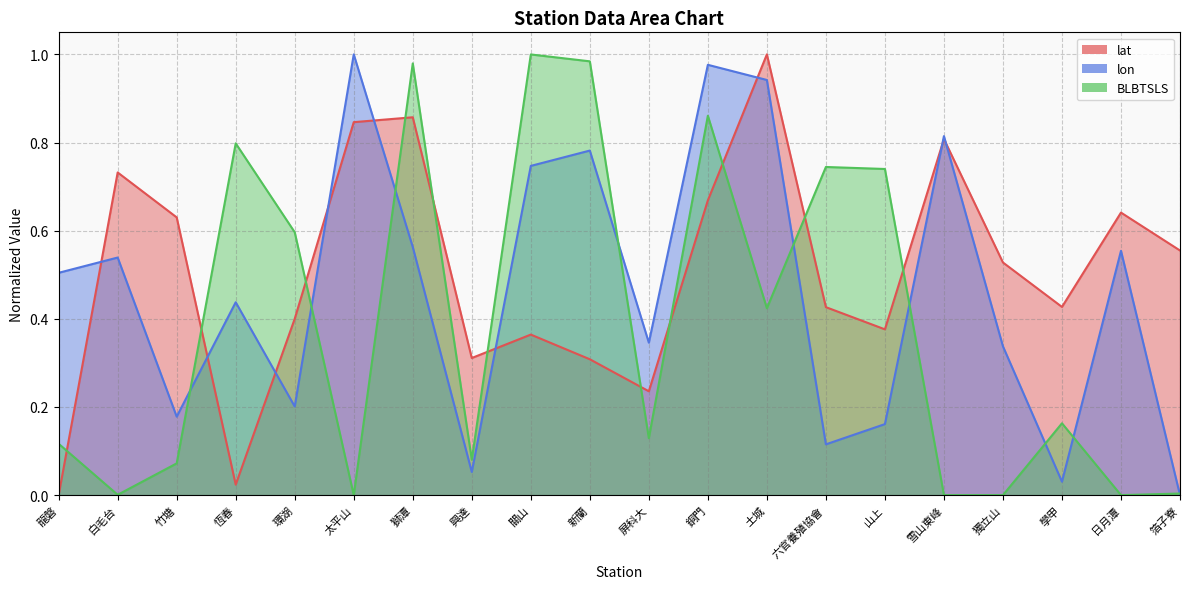

What is the value of the lat point at the 12th from the left?

0.7